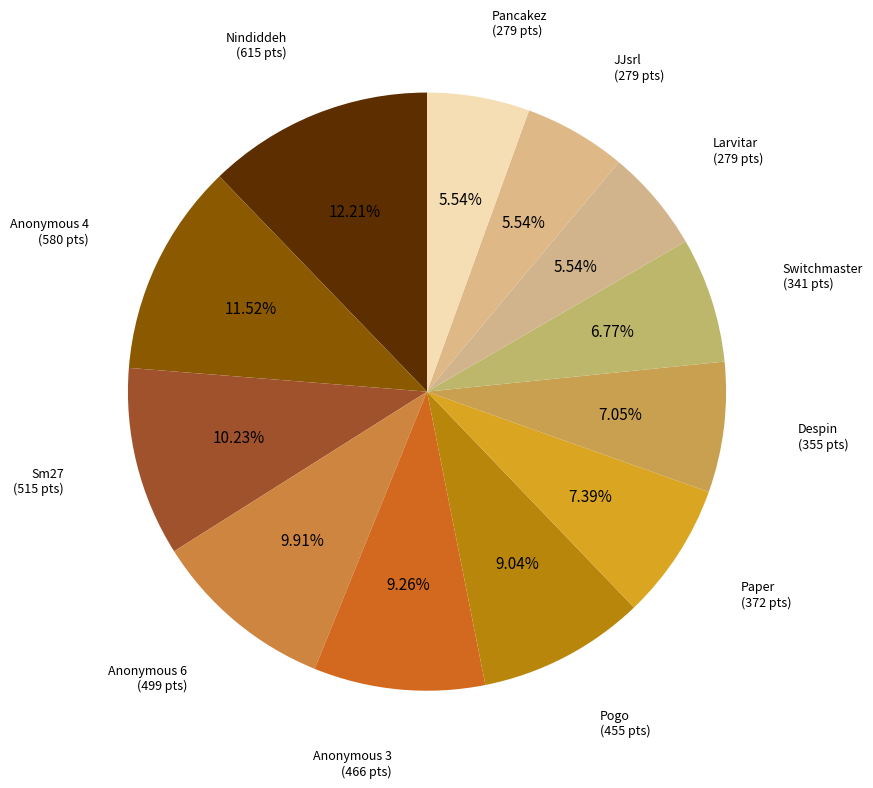

How many slices are in this pie chart?

12